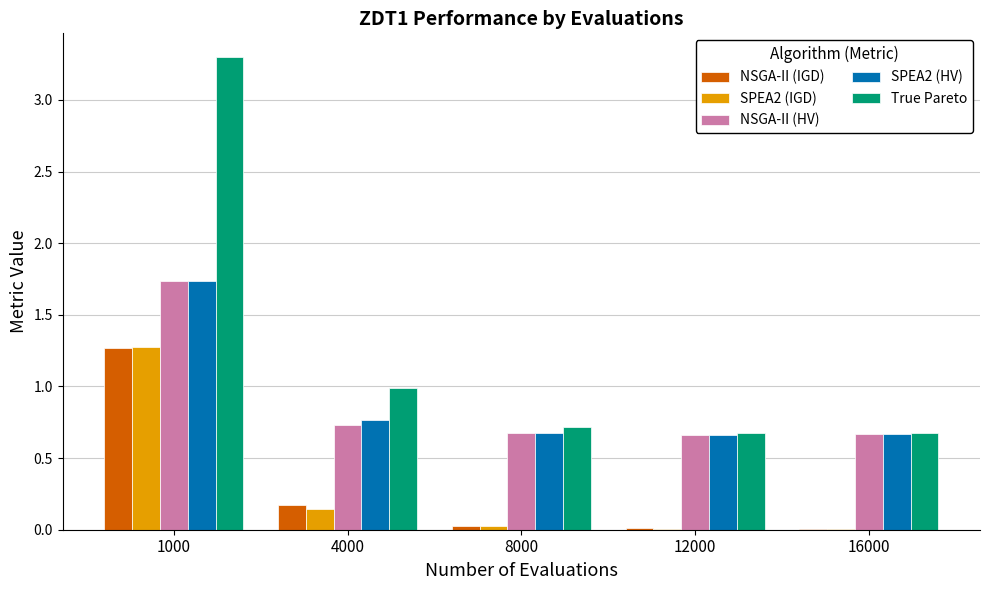

True or false: True Pareto has a value of 0.7 at 12000.

True